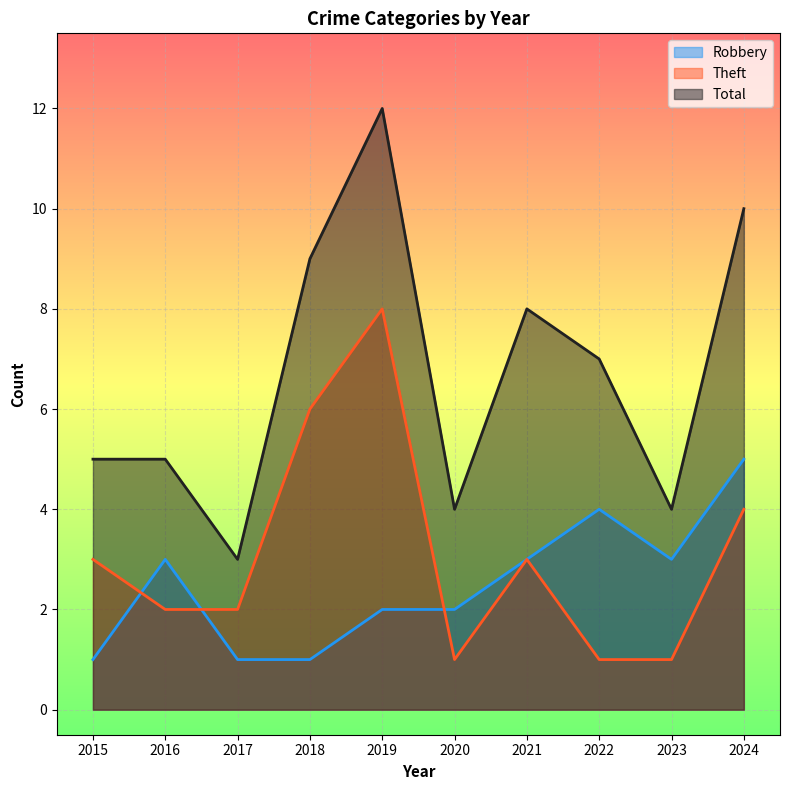

The Theft series shows 4 at 2024. True or false?

True